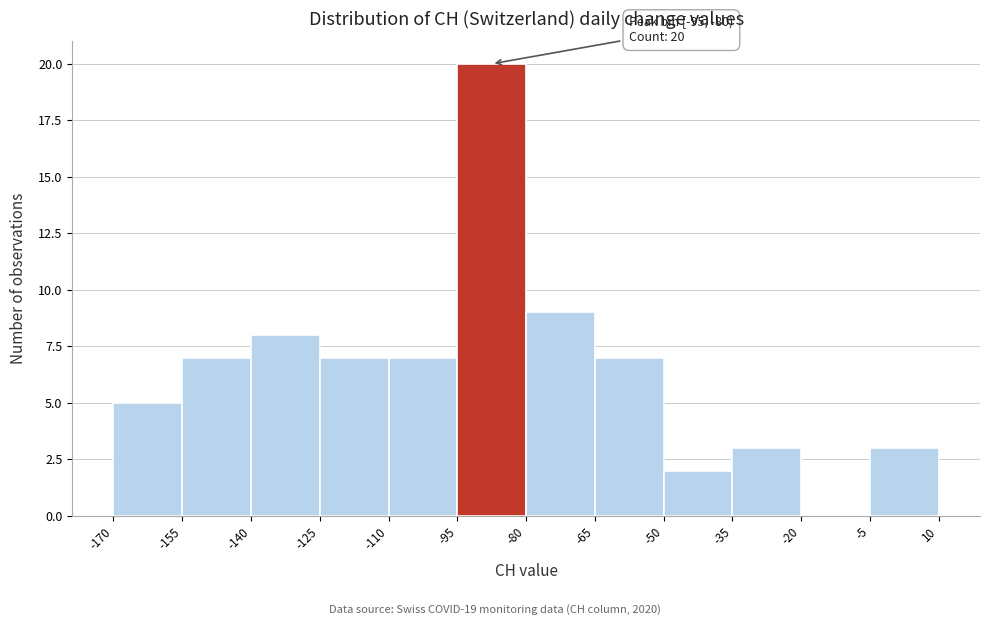

Over which range of the x-axis is the bar tallest?

-95 to -80